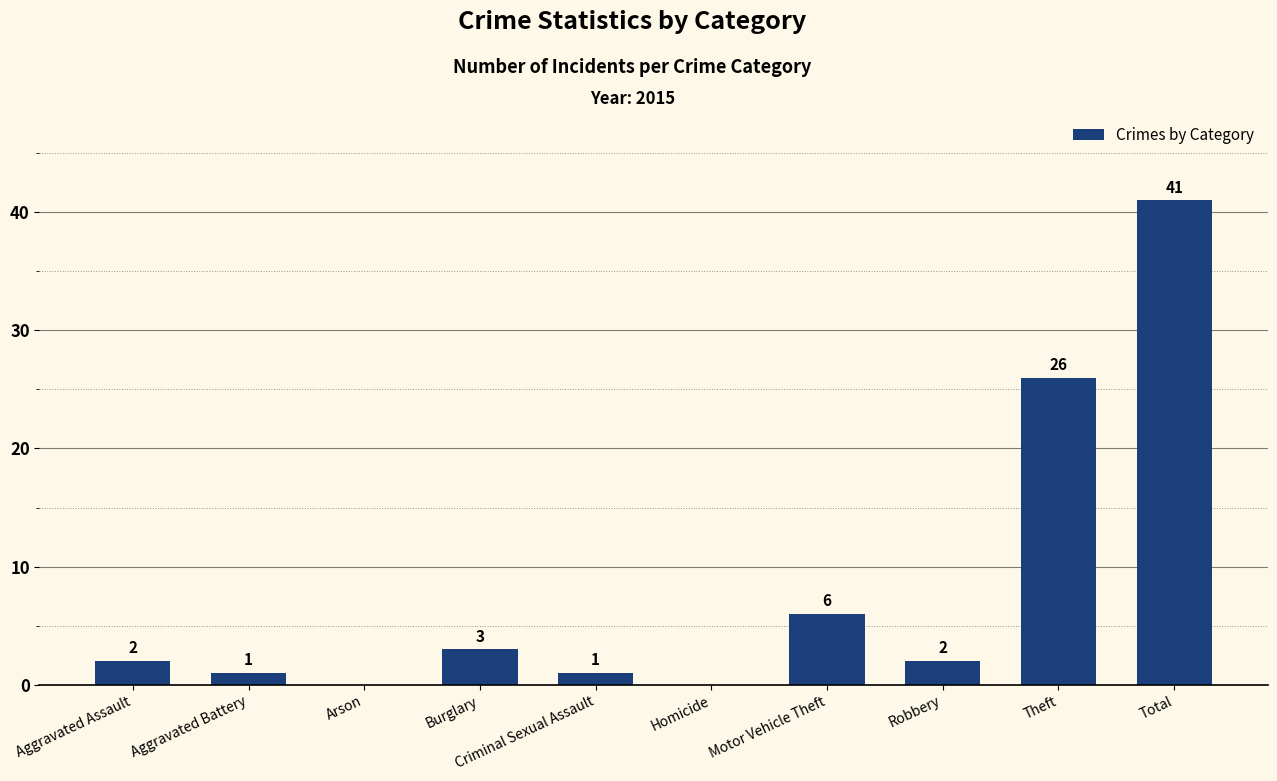

How many categories are shown in the chart?

10